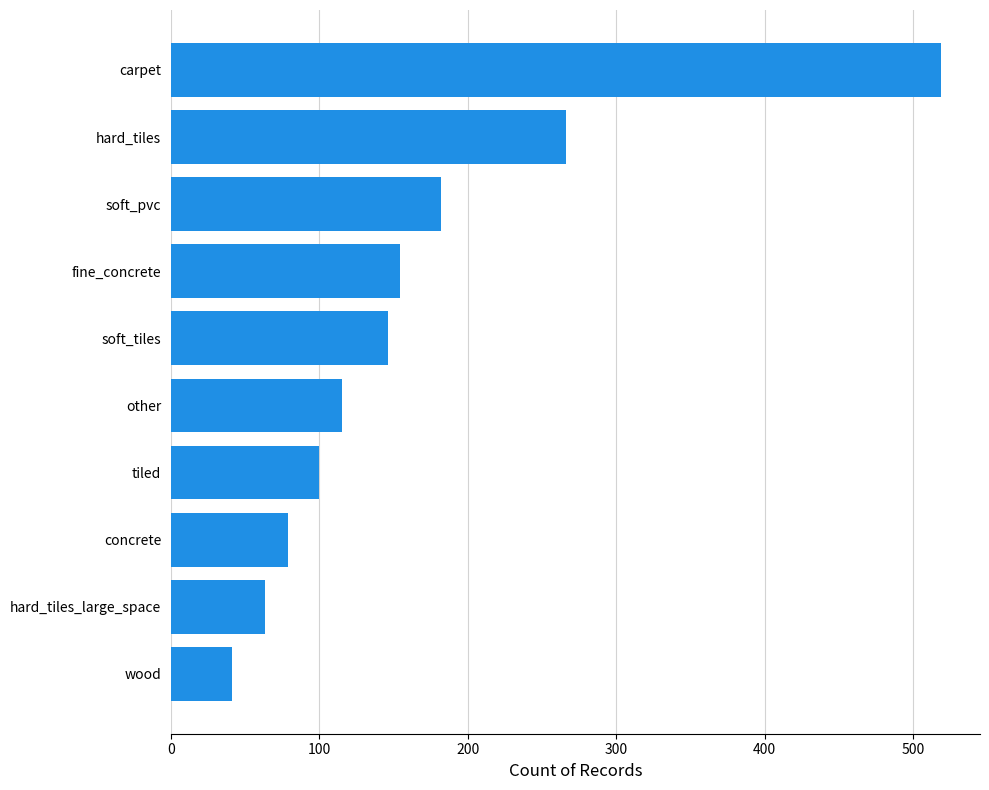

What is the difference between the maximum and minimum values?

478